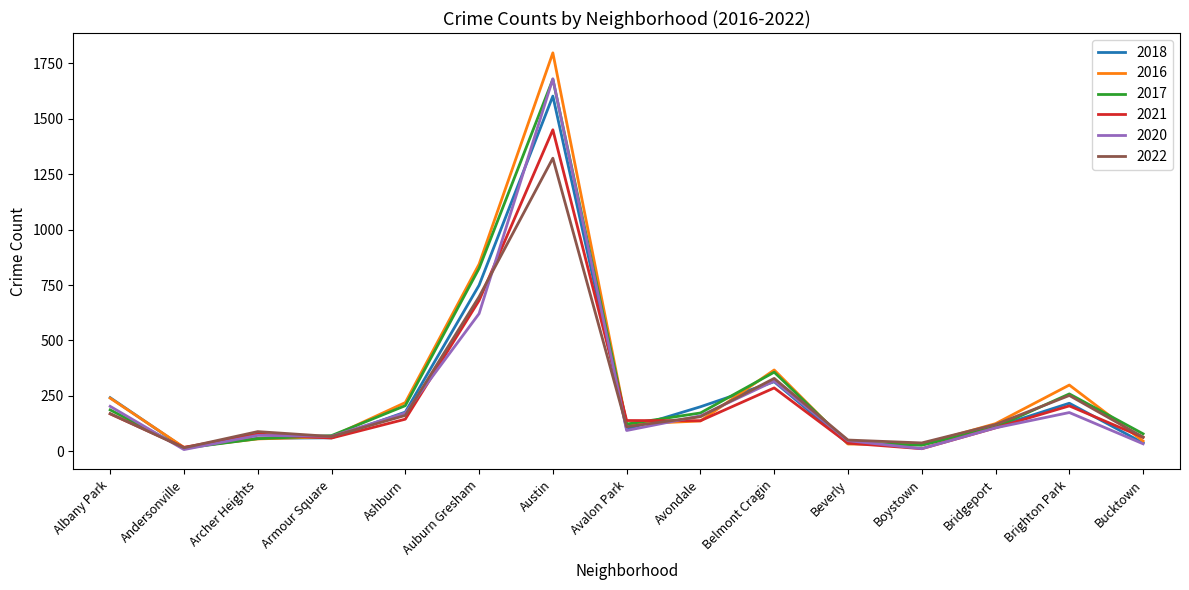

Which series has the widest spread of values?

2016